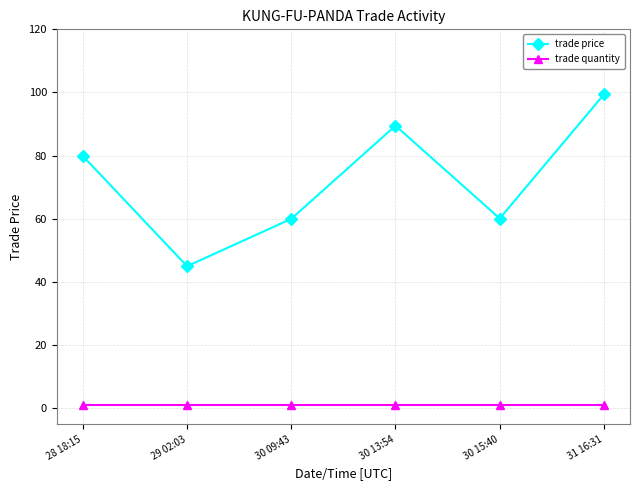

What is the lowest value of the trade price series?

45.0